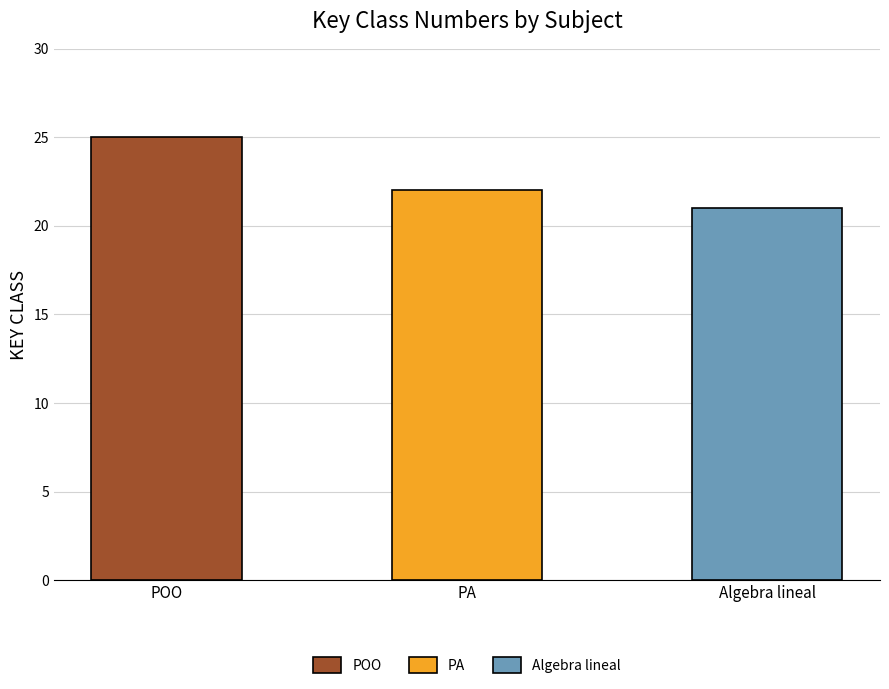

What is the greatest value displayed?

25